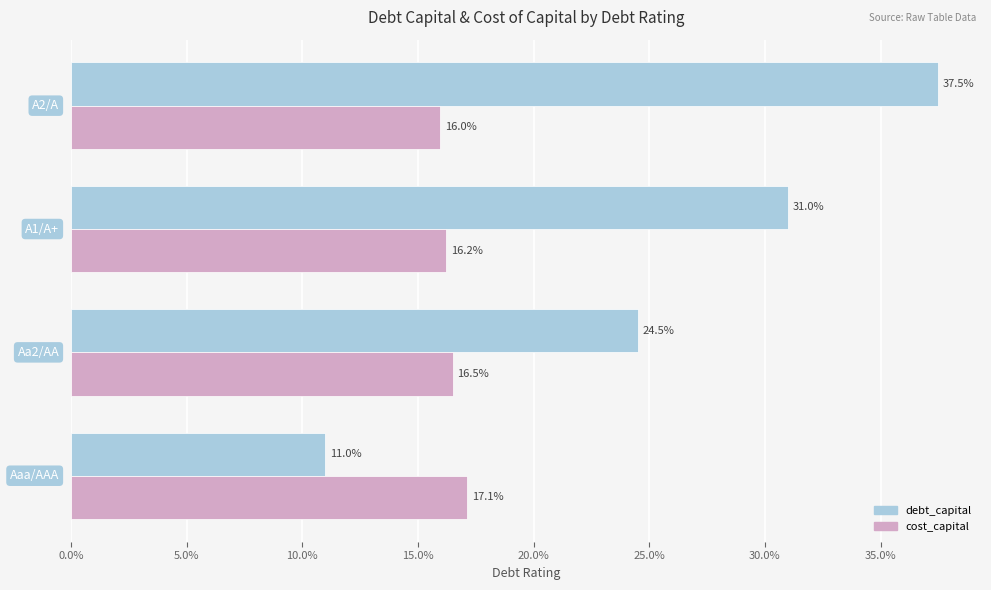

Reading right to left, transcribe all the data shown in this chart.

debt_capital: 15.0%=0.4	10.0%=0.3	5.0%=0.2	0.0%=0.1
cost_capital: 15.0%=0.2	10.0%=0.2	5.0%=0.2	0.0%=0.2